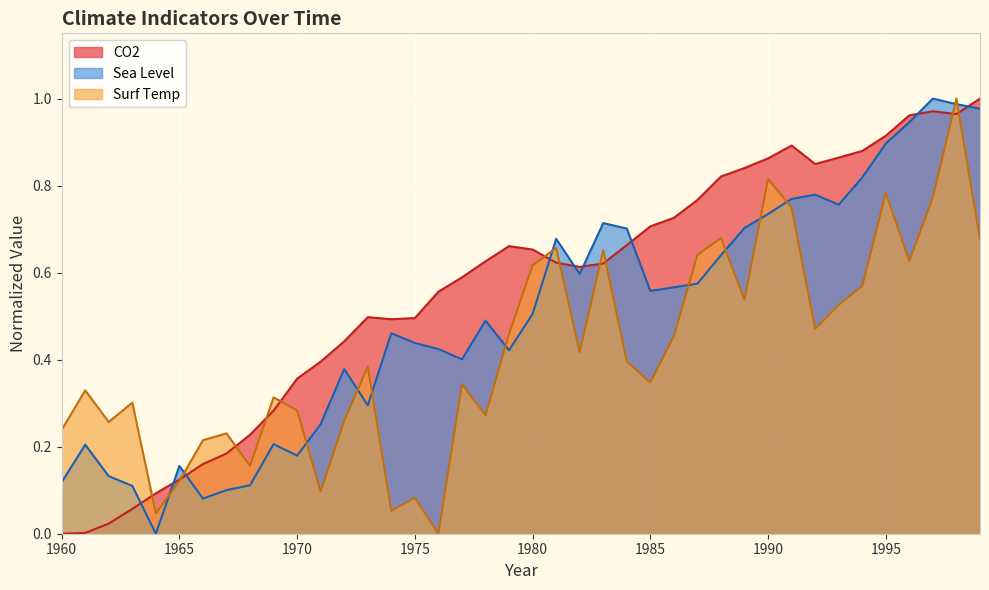

What is the total value across all series at 1985?

1.6